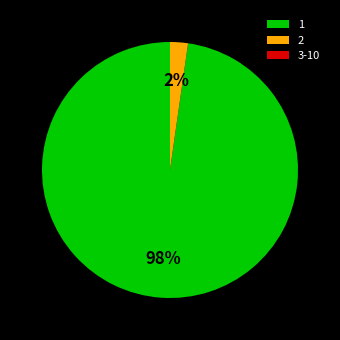

Is it true that 1 is 98% of the pie?

True